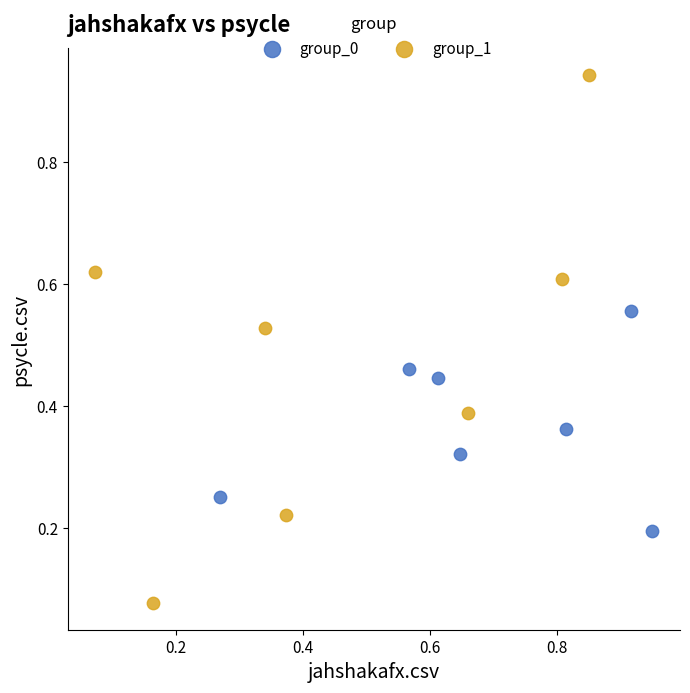

Which series contains the lowest Y value?

group_1